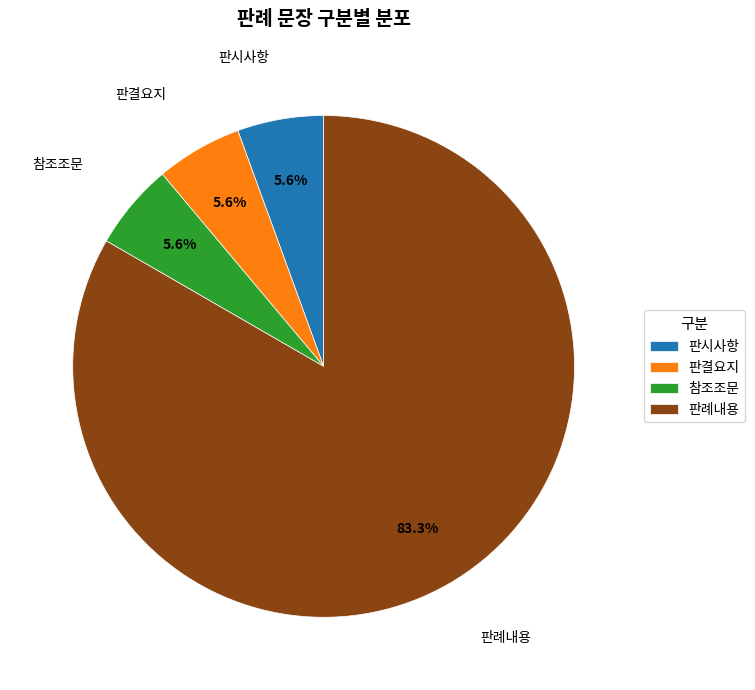

Which category has the biggest portion of the pie?

판례내용